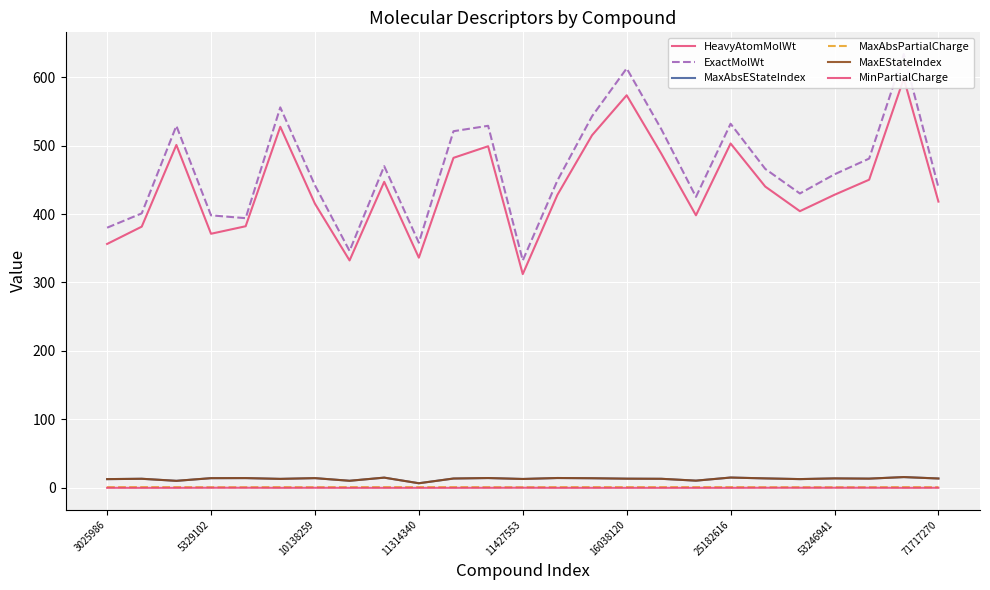

What is the difference between the maximum and minimum values in the MaxAbsPartialCharge series?

0.2